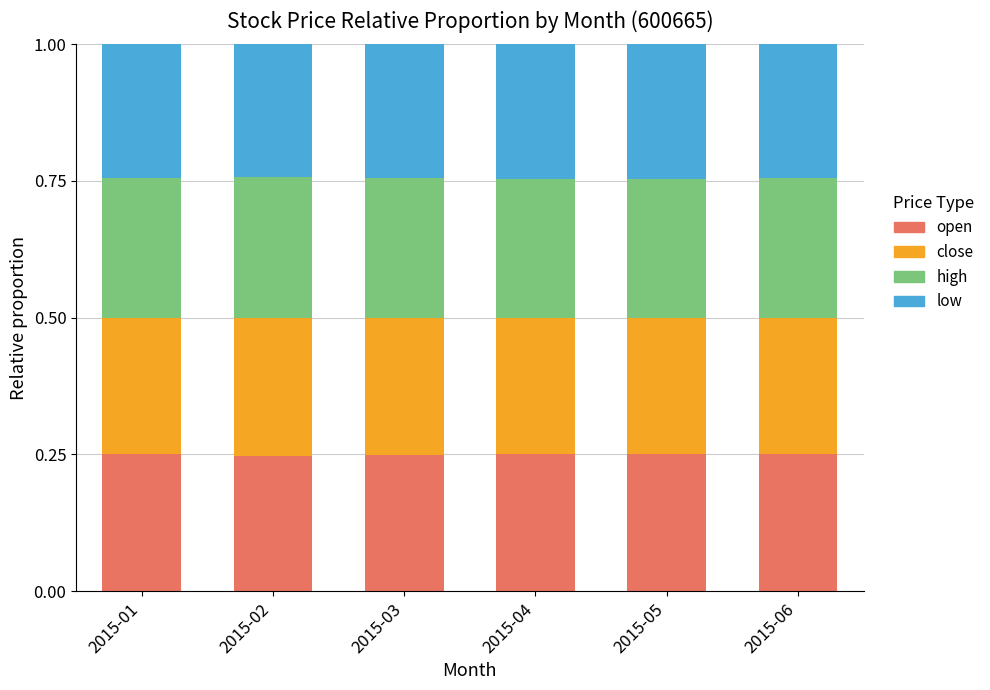

What is the total value across all series at 2015-05?

1.0